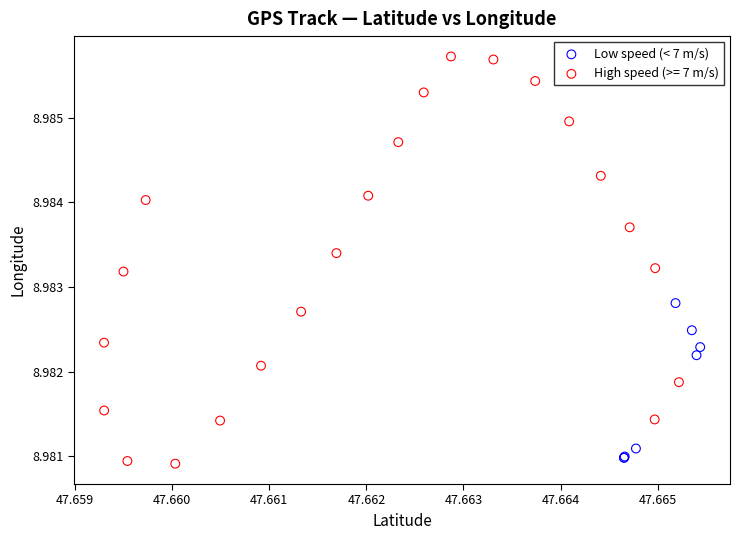

Which series reaches the maximum Y coordinate?

High speed (>= 7 m/s)